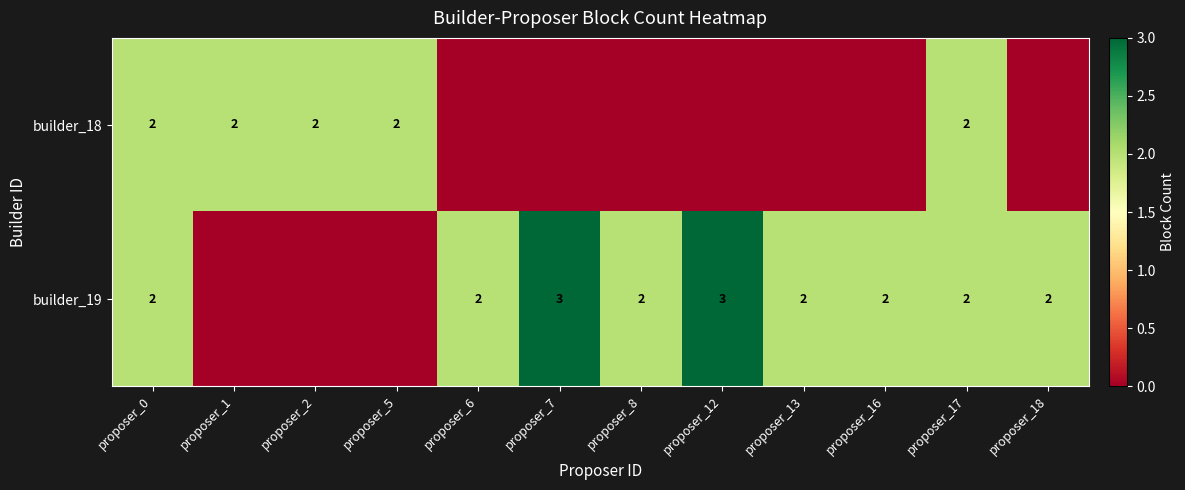

Between proposer_7 and proposer_1, which is larger?

proposer_1